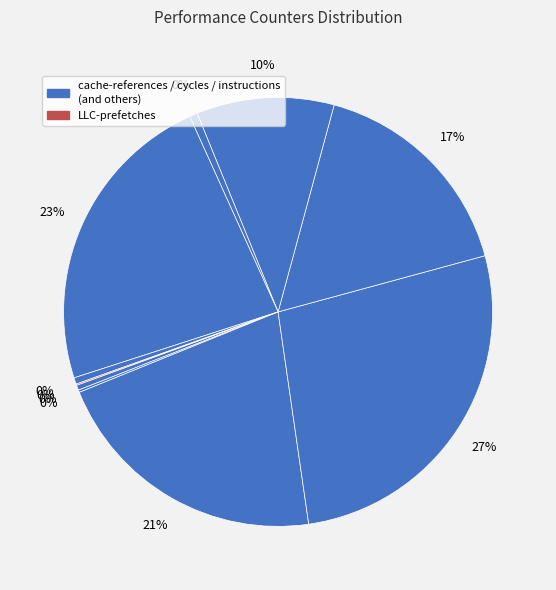

Combined, do dtlb_misses_walk_cycles and inst_retired_any_p account for over 50%?

No